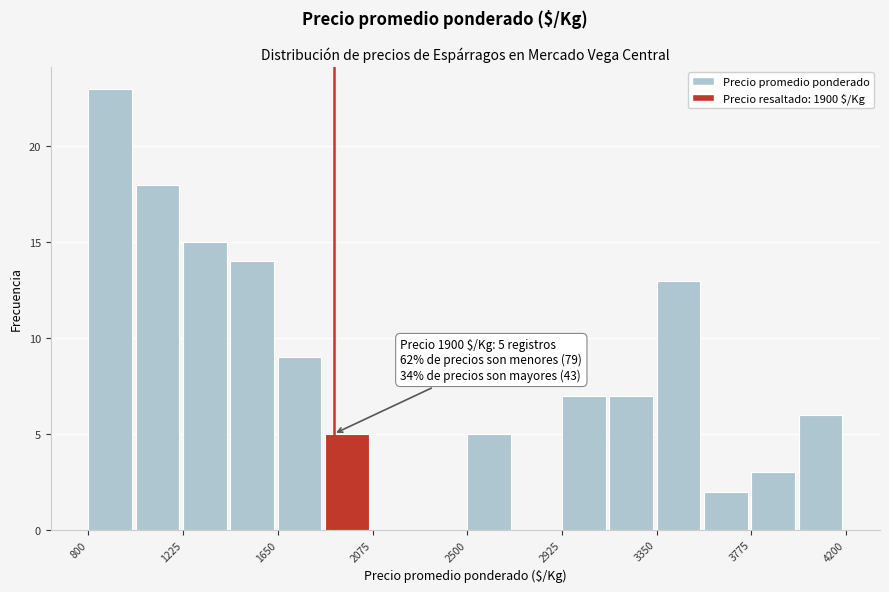

Which range on the x-axis has the tallest bar?

800 to 1000